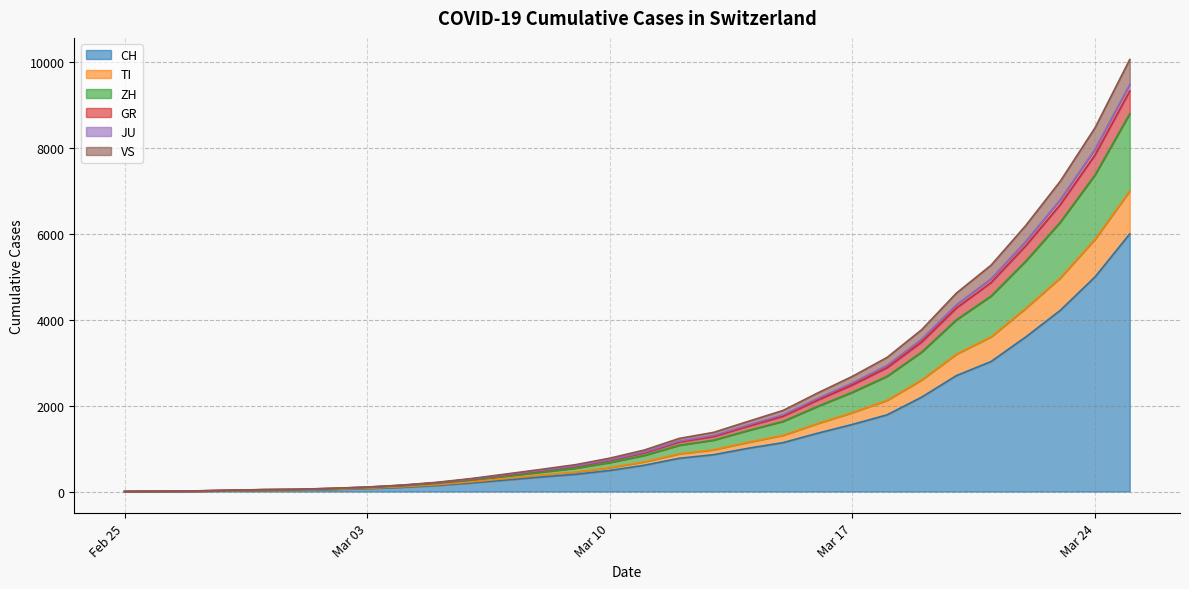

What is the label of the 13th point from the right?

2020-03-13